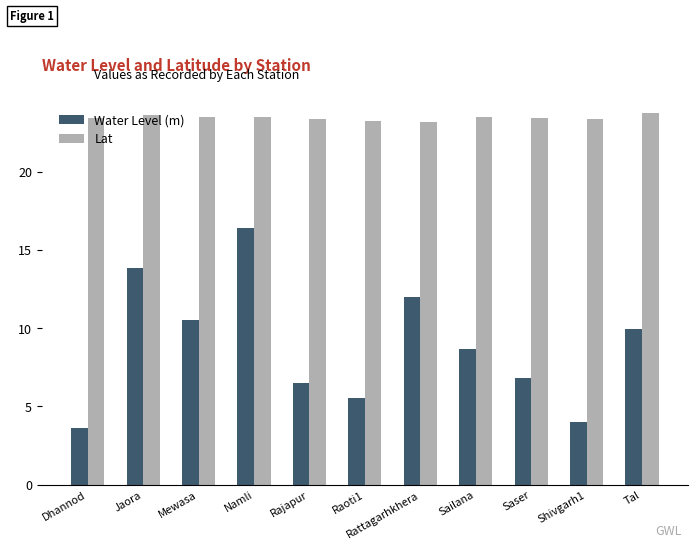

Which series has the largest total across all categories?

Lat